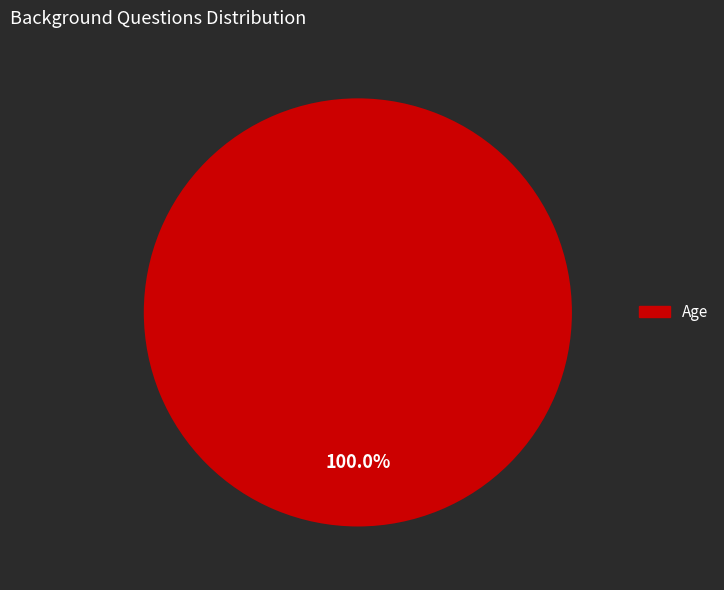

Is there a majority slice in this chart?

Yes